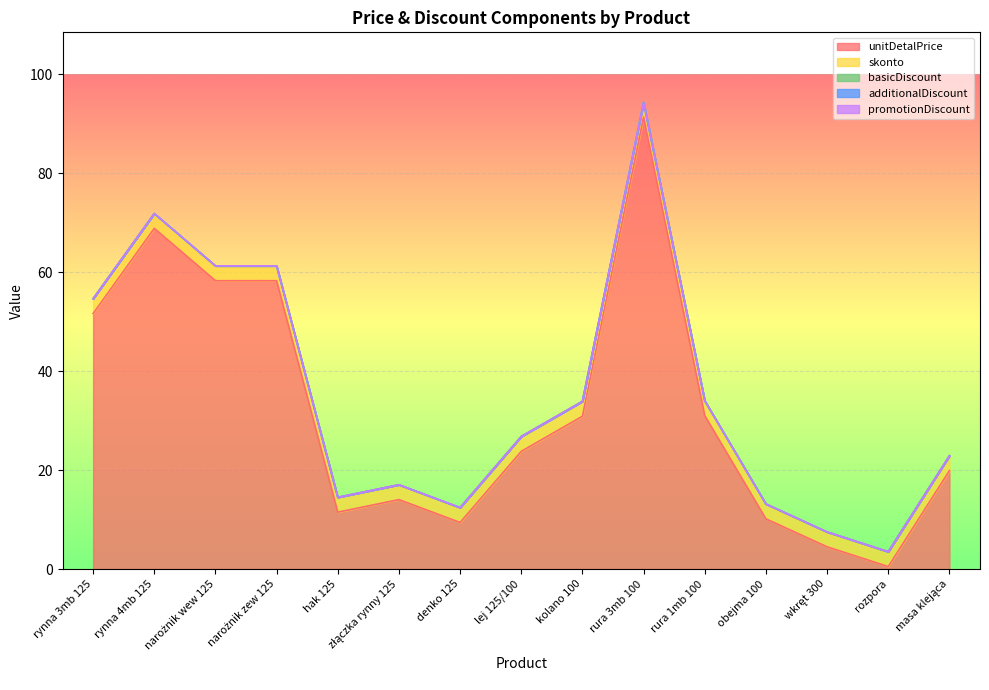

What is the label of the 13th point from the right?

narożnik wew 125